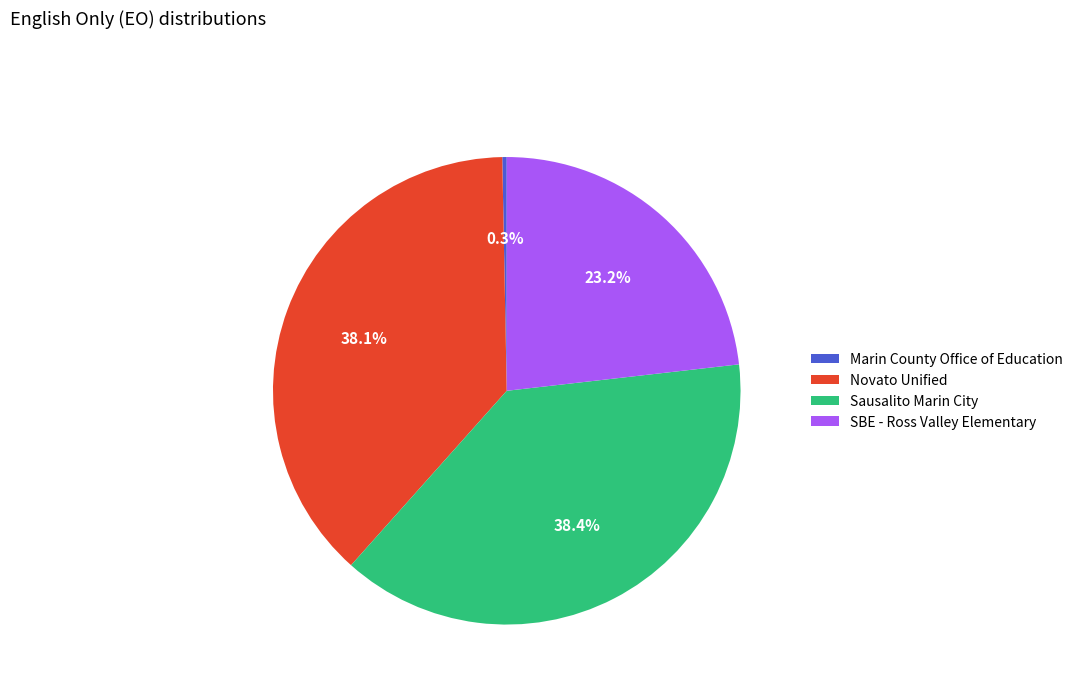

To the nearest percent, what is the combined percentage of Novato Unified and Marin County Office of Education?

38%